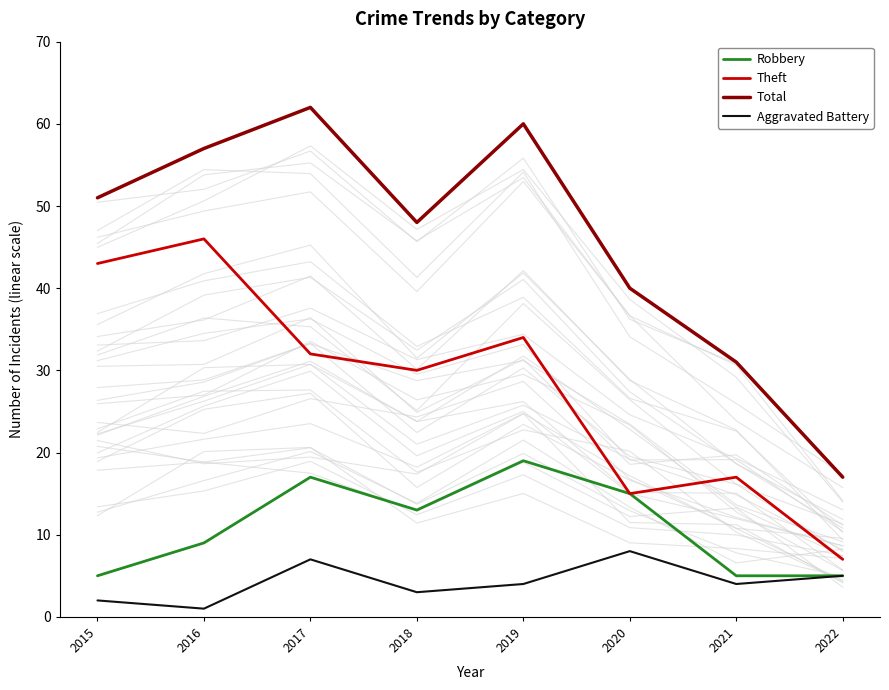

What is the spread (max minus min) of values at 2022?

12